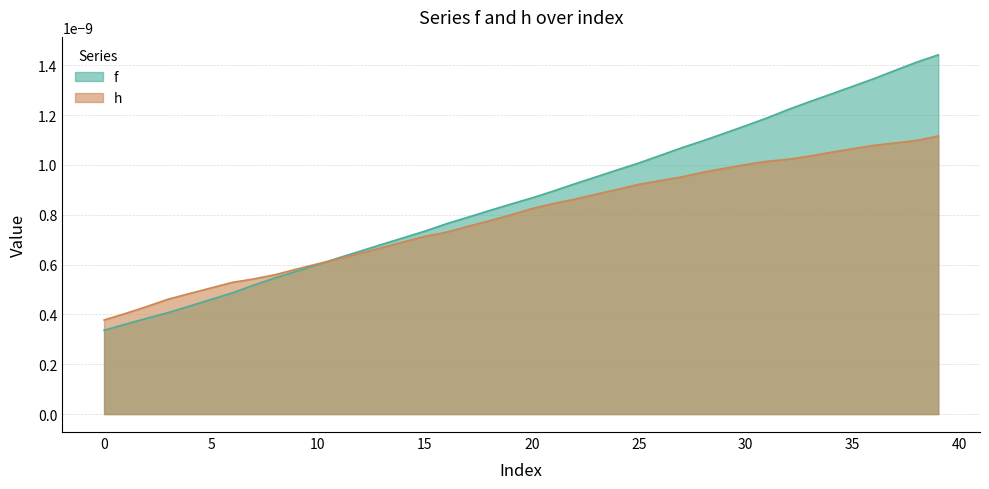

Rank the series by their average value, from highest to lowest.

f, h